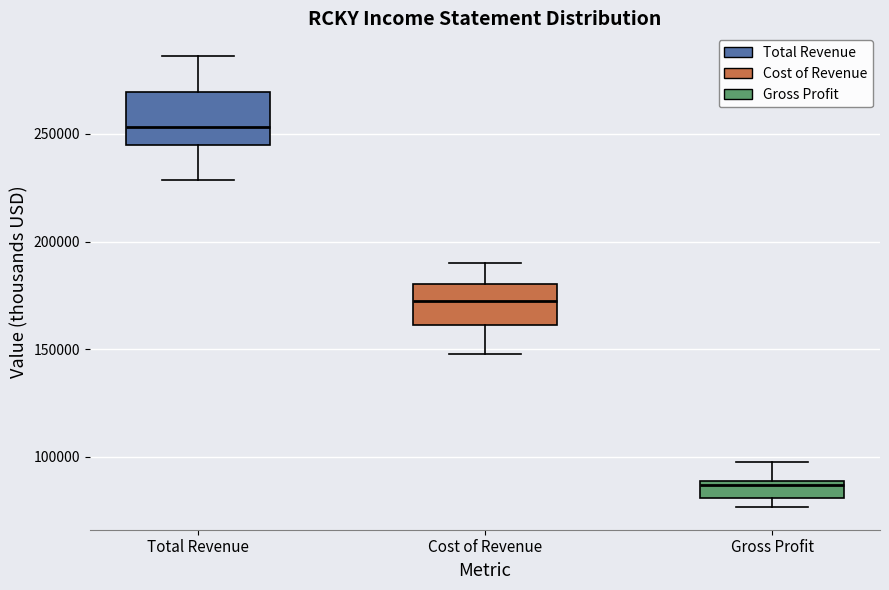

Comparing the boxes themselves (not the whiskers), which one is the tallest?

Total Revenue